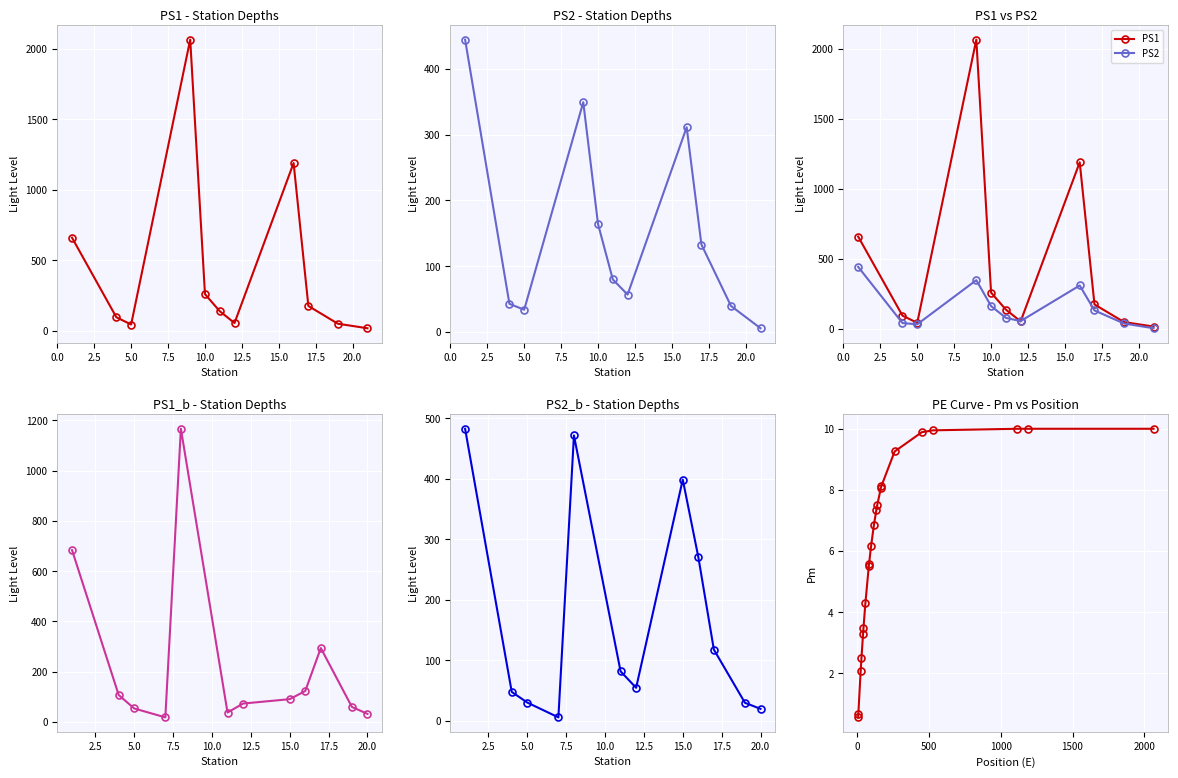

In PS1, how many points are lower than both neighbors (excluding endpoints)?

2